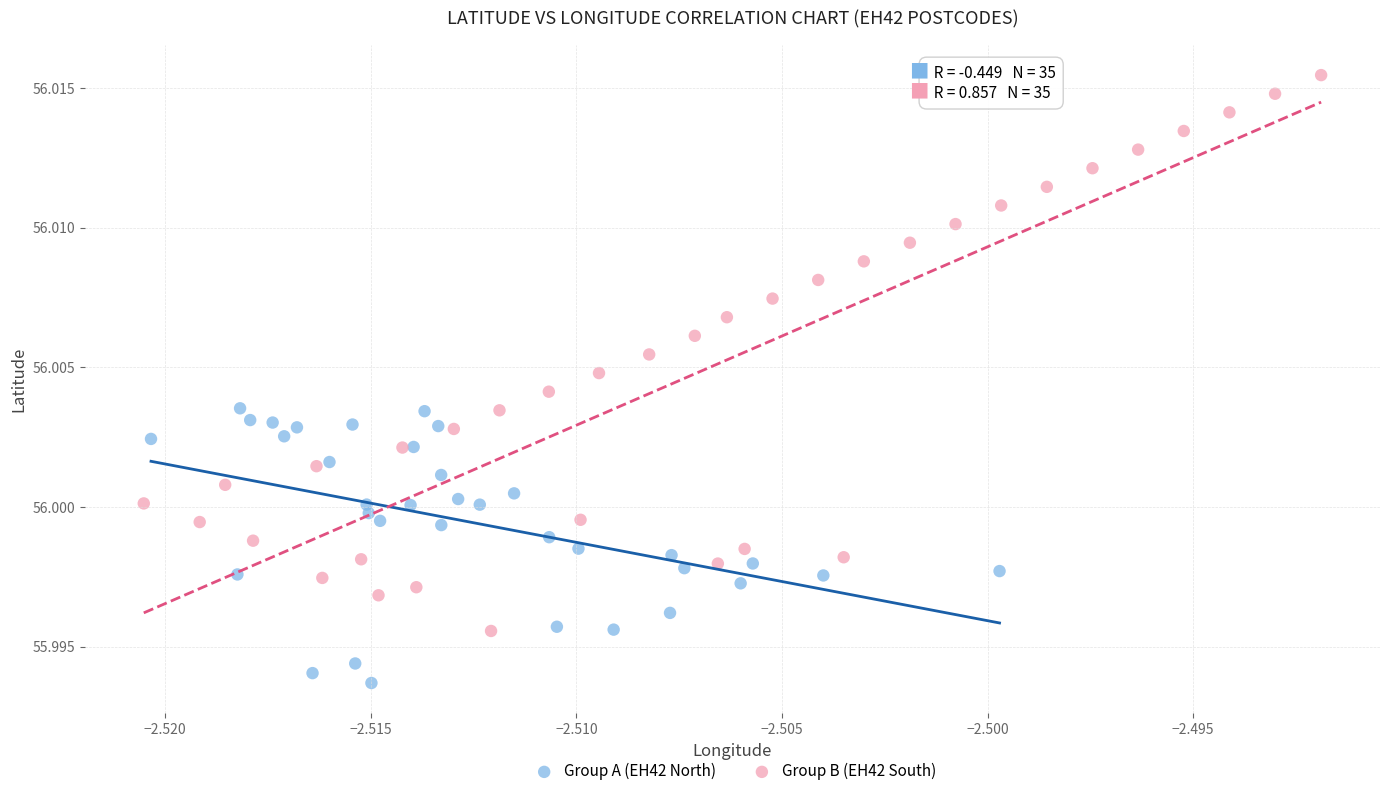

Which series contains the highest Y value?

Group B (EH42 South)